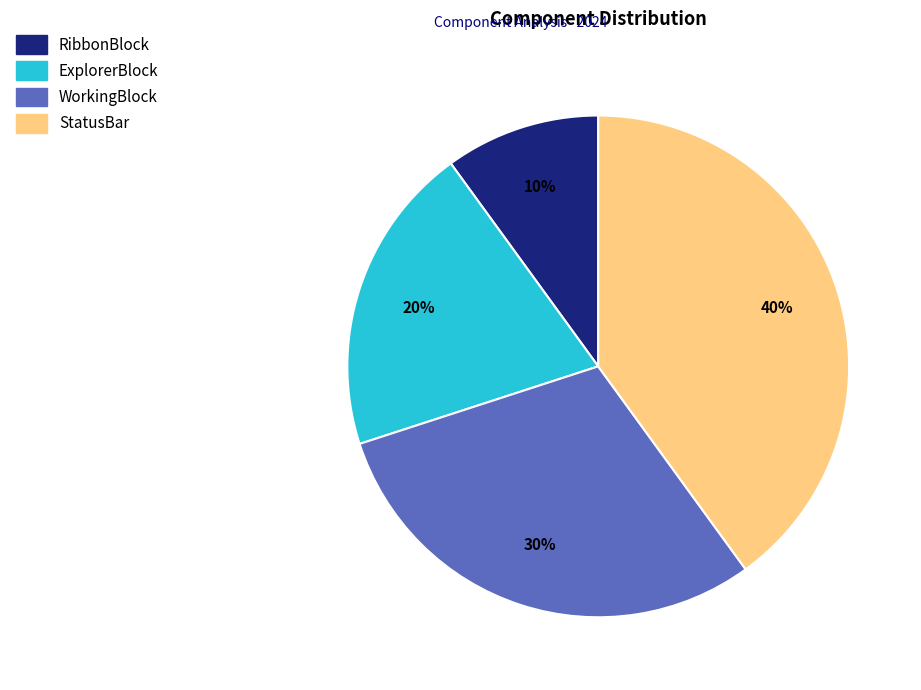

To the nearest percent, what is the combined percentage of StatusBar and ExplorerBlock?

60%